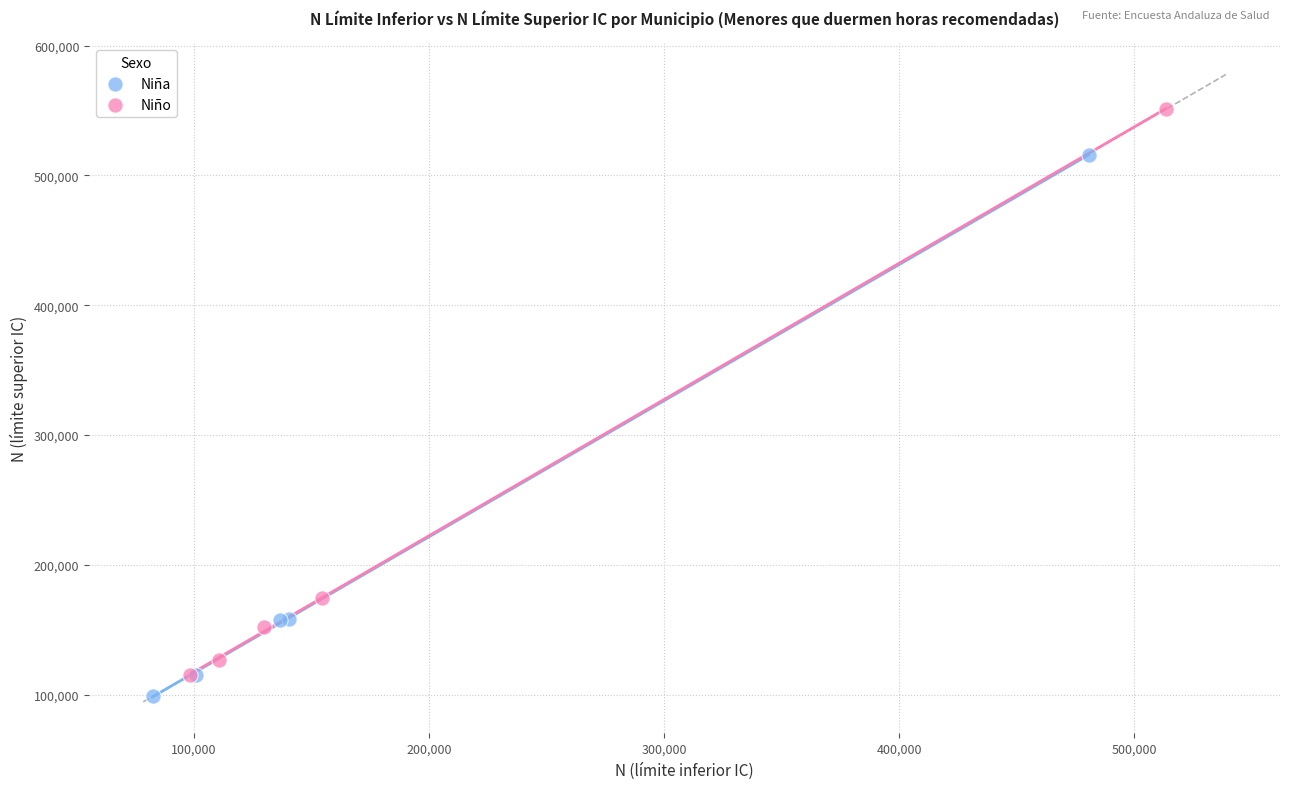

Which series has the widest spread of Y values?

Niño